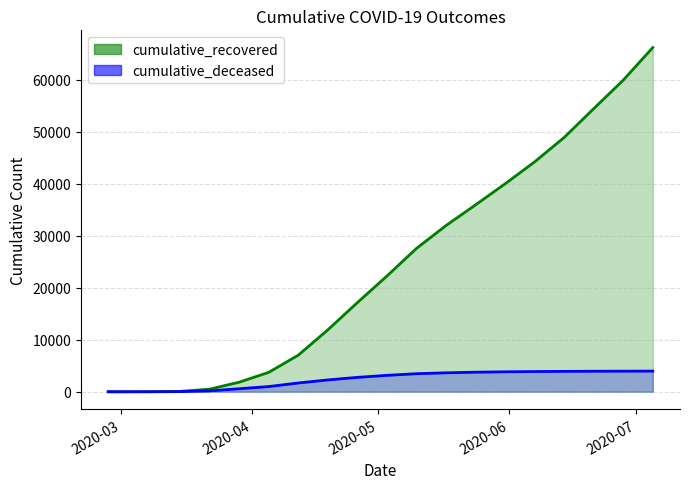

Does the chart have visible grid lines?

Yes